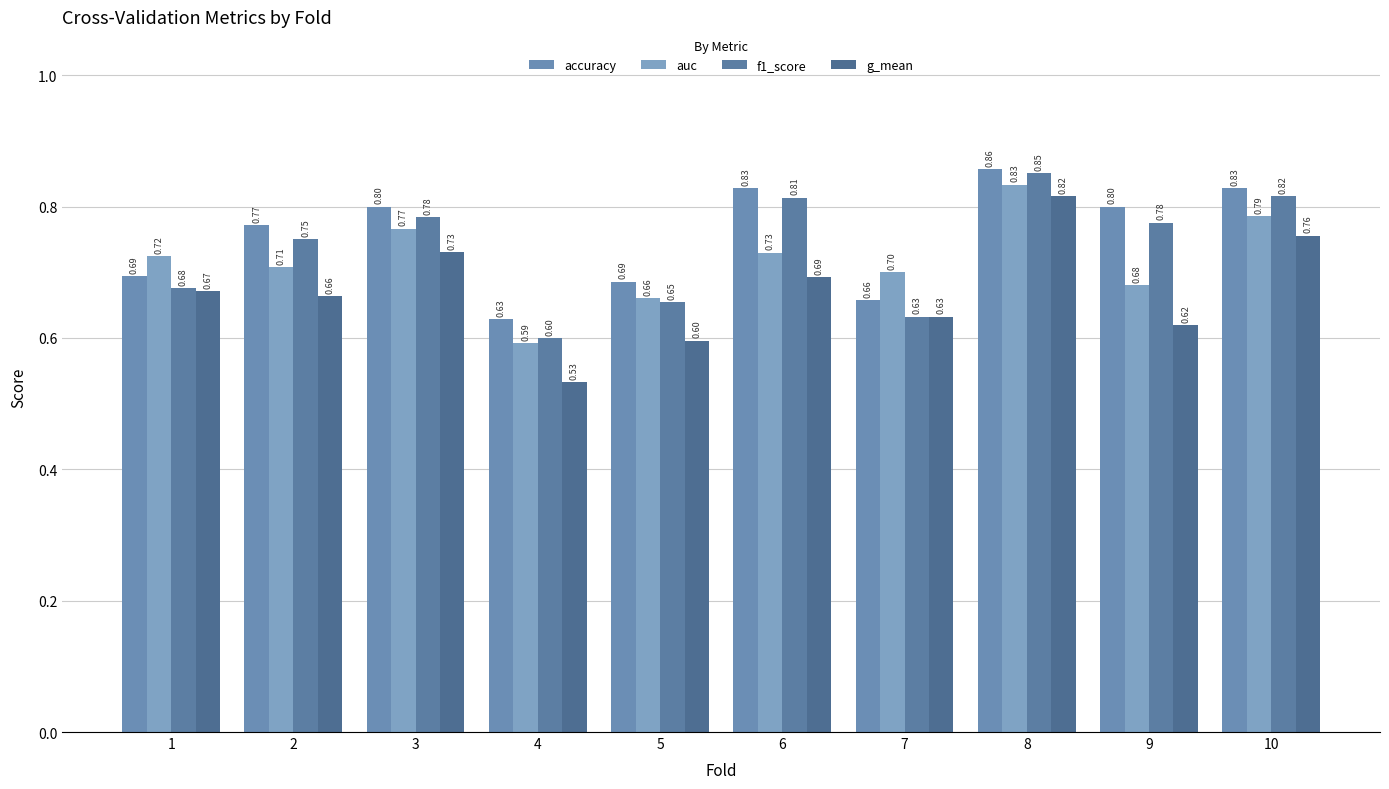

Which category has the highest value across all series?

8